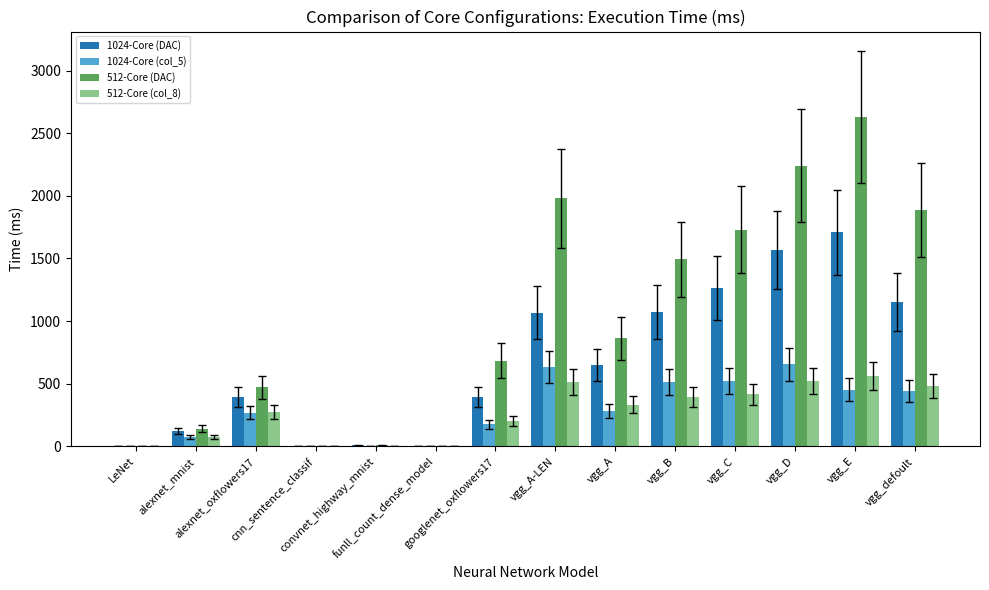

What is the sum of all 512-Core (DAC) values?

14130.7